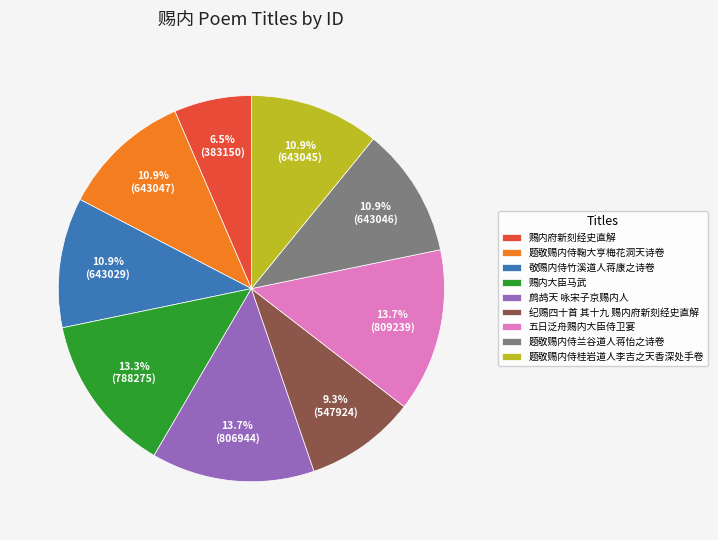

The 五日泛舟赐内大臣侍卫宴 slice represents 14% of the pie. True or false?

True